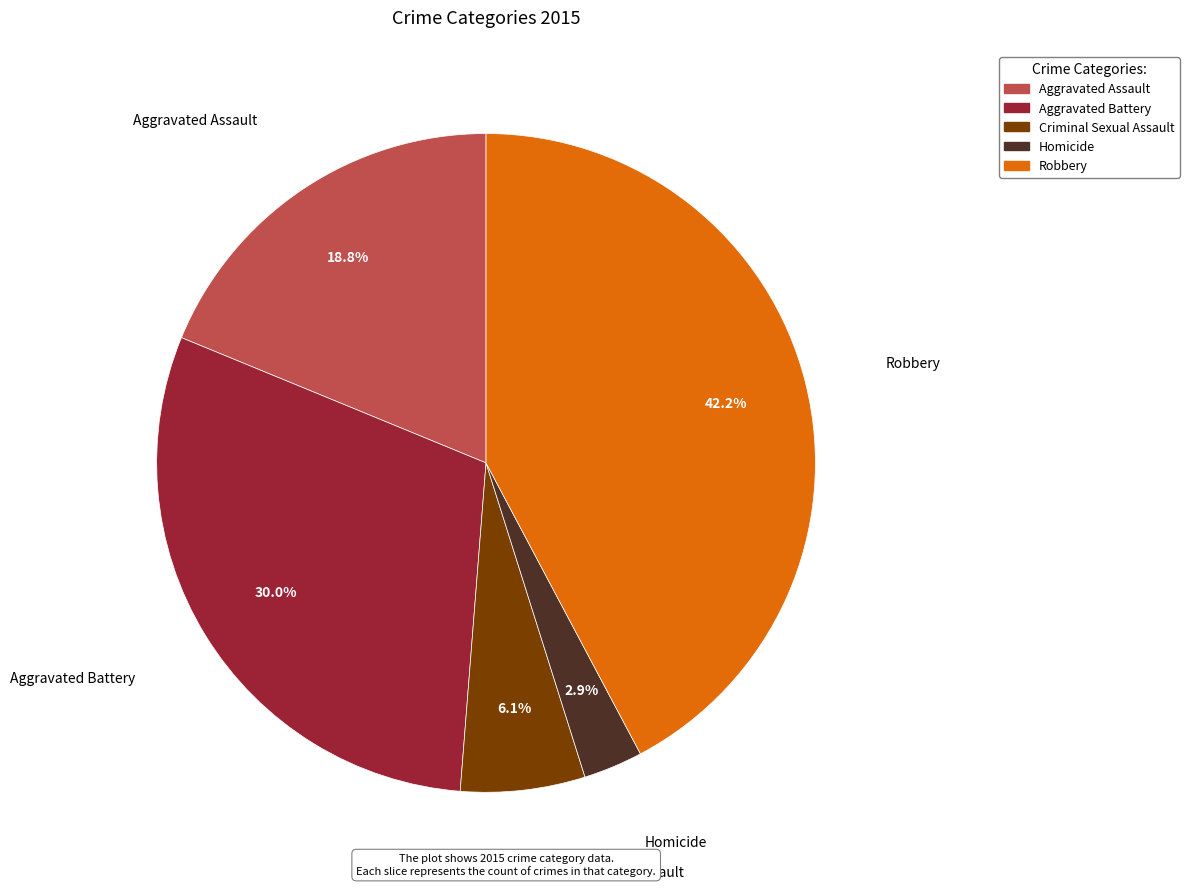

What percentage is NOT represented by Homicide?

97.1%